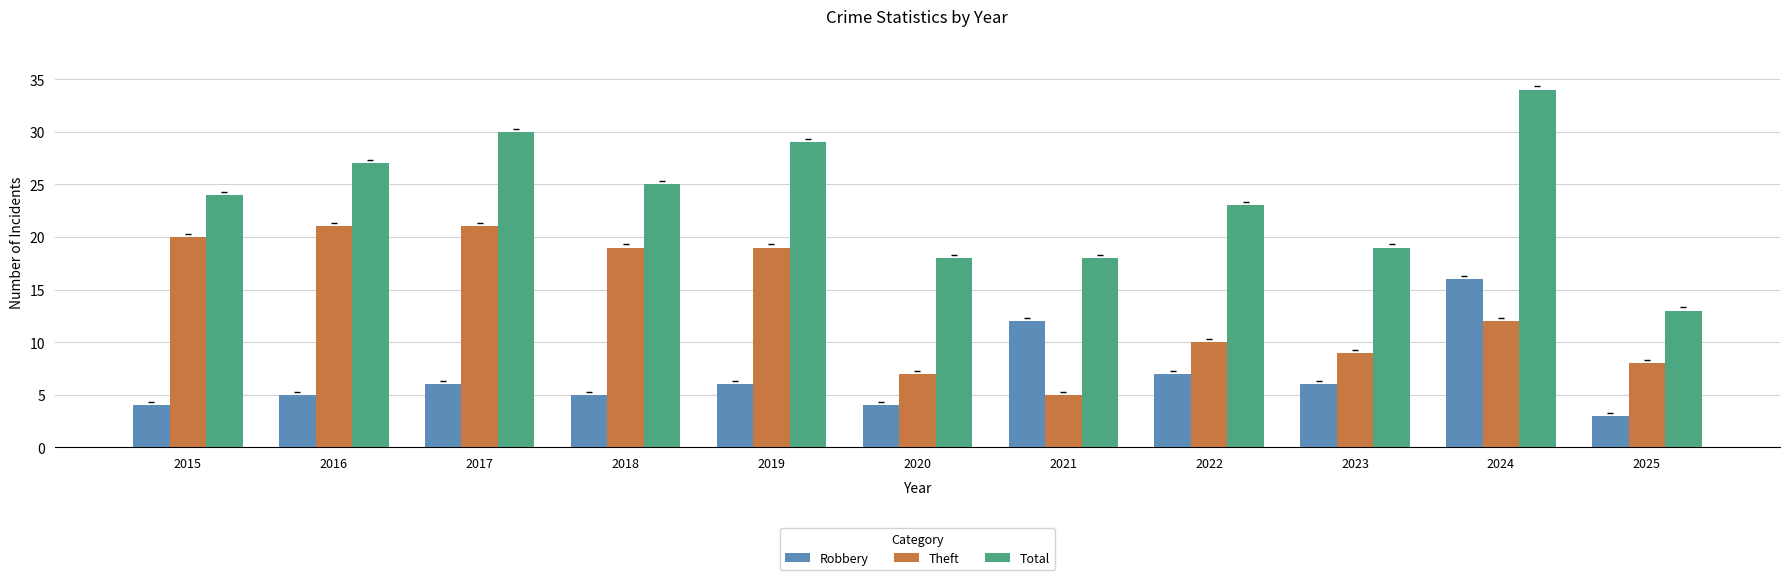

Which series changed the most between 2017 and 2018?

Total